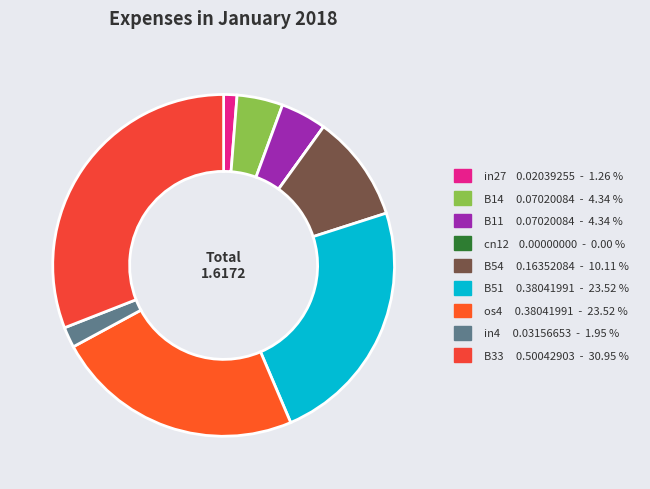

Is it true that cn12 is 1% of the pie?

False